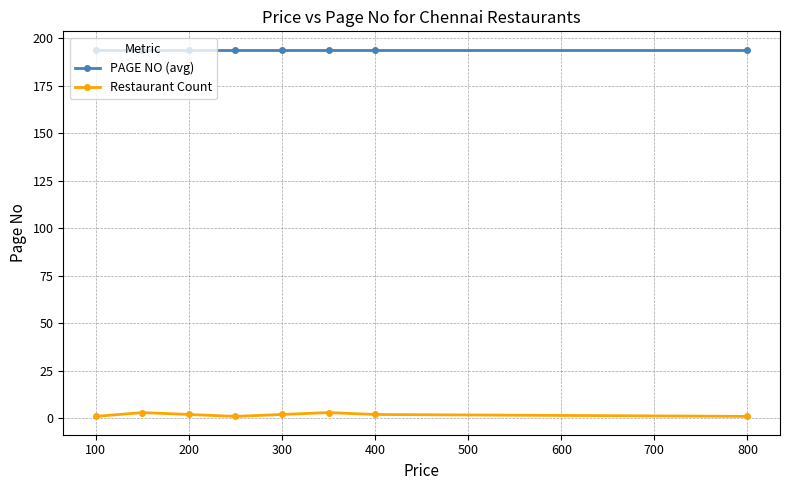

True or false: Restaurant Count and PAGE NO (avg) cross at least once.

False